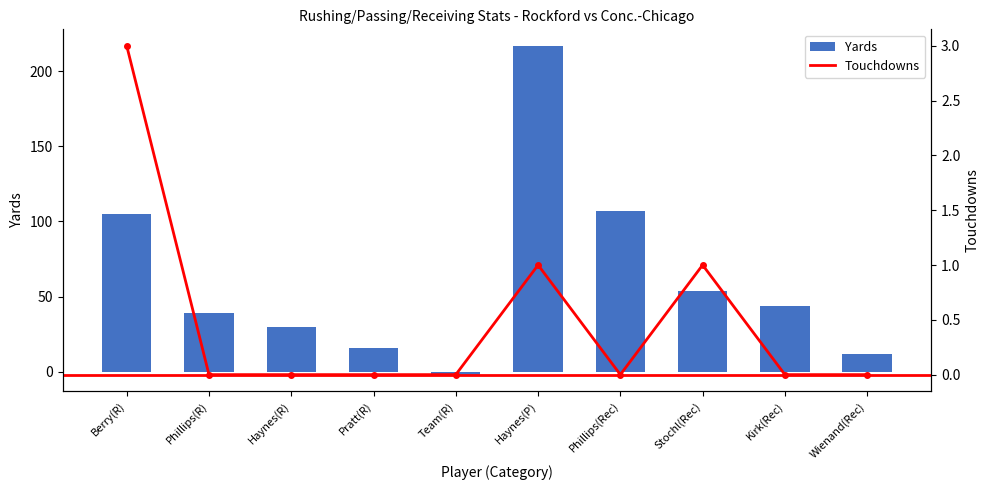

What is the smallest value displayed?

-2